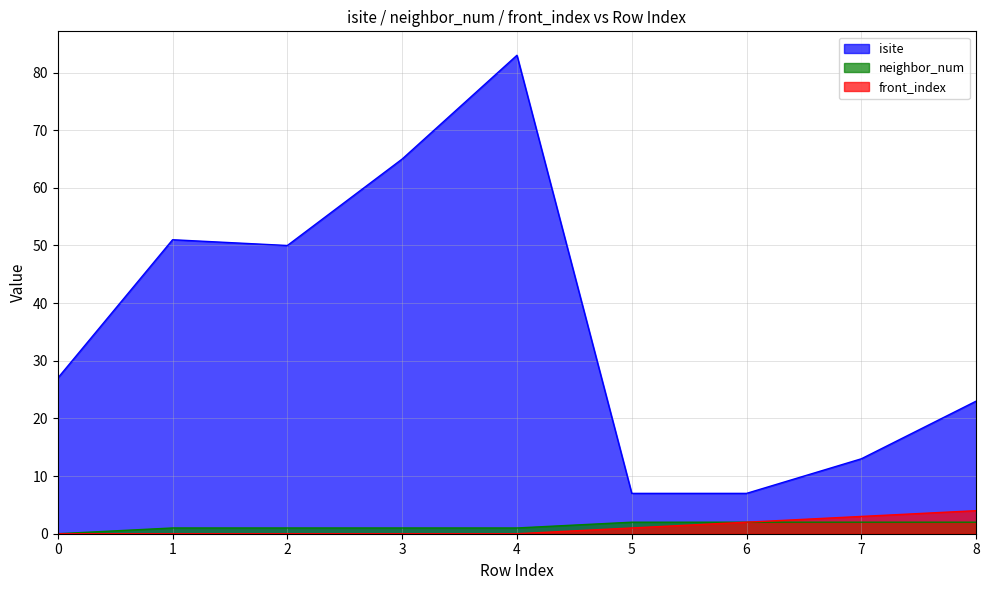

What is the value of the front_index point at the 7th from the left?

2